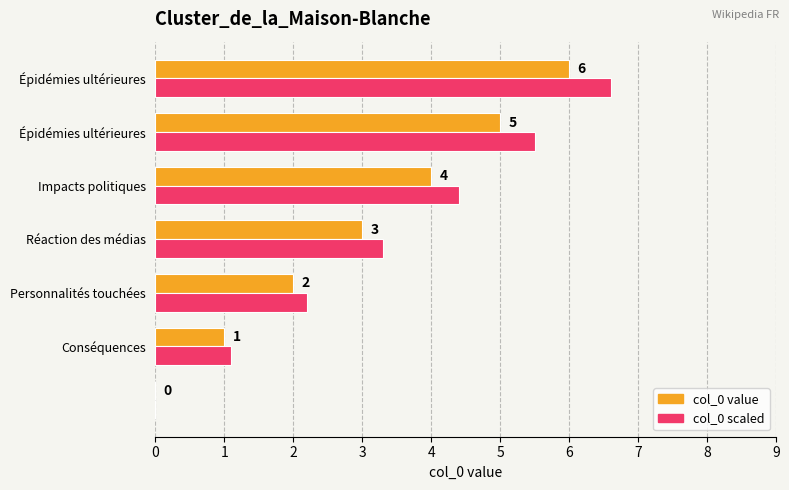

How many col_0 value values are between 1 and 5?

5